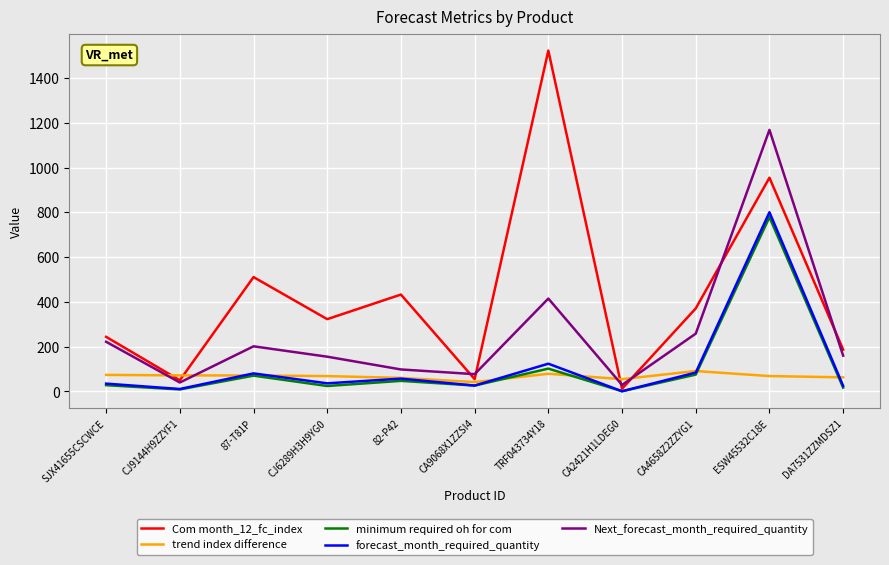

At which category is the sum across all series the highest?

ESW45532C18E